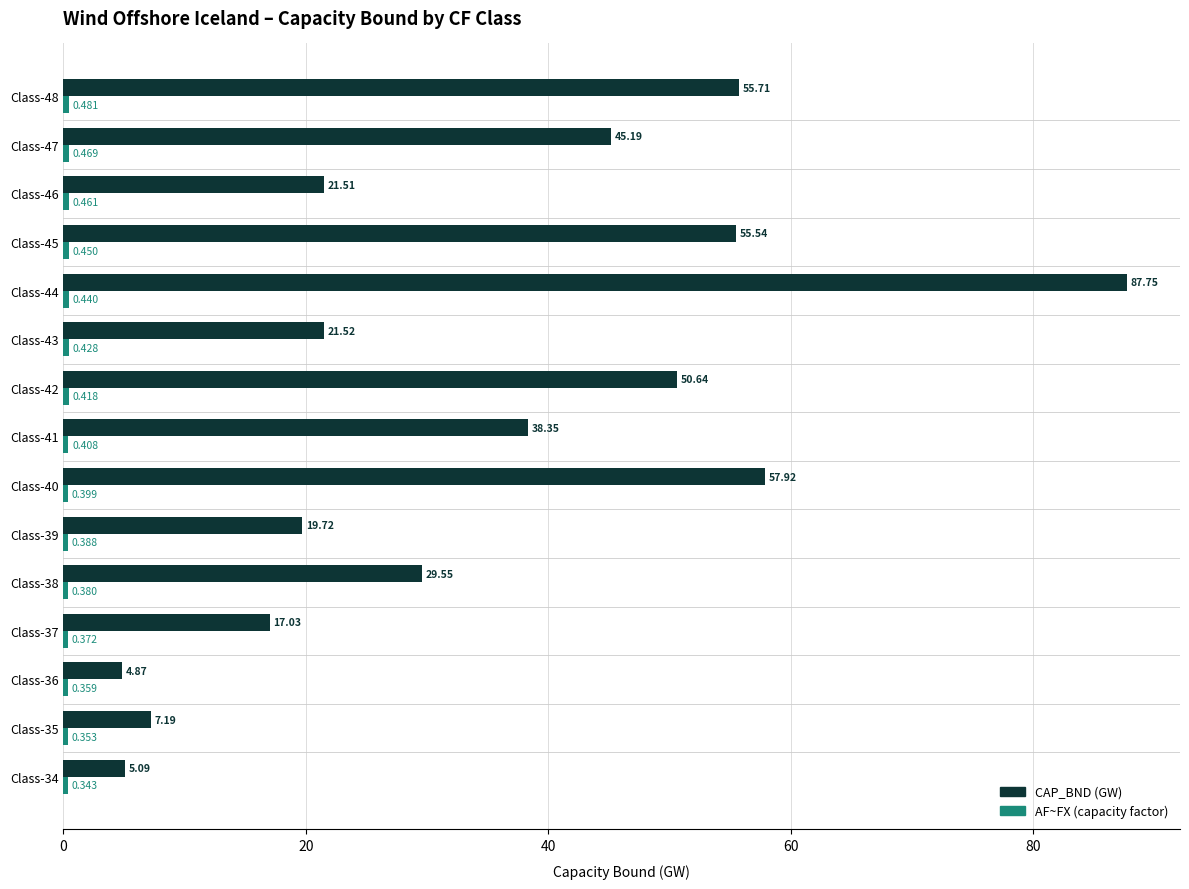

Which series changed the most between Class-36 and Class-47?

CAP_BND (GW)